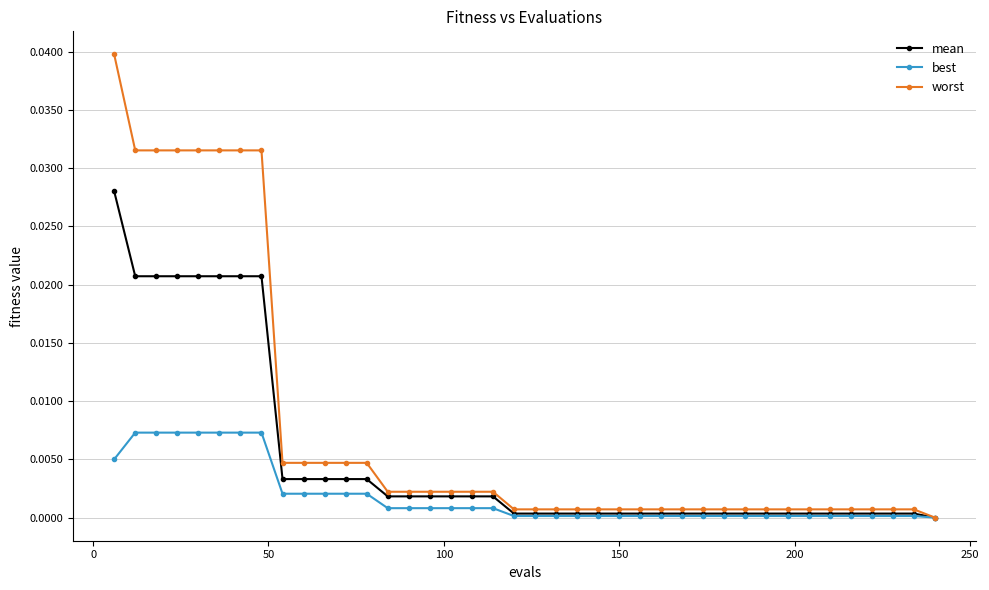

How many series are shown in this chart?

3